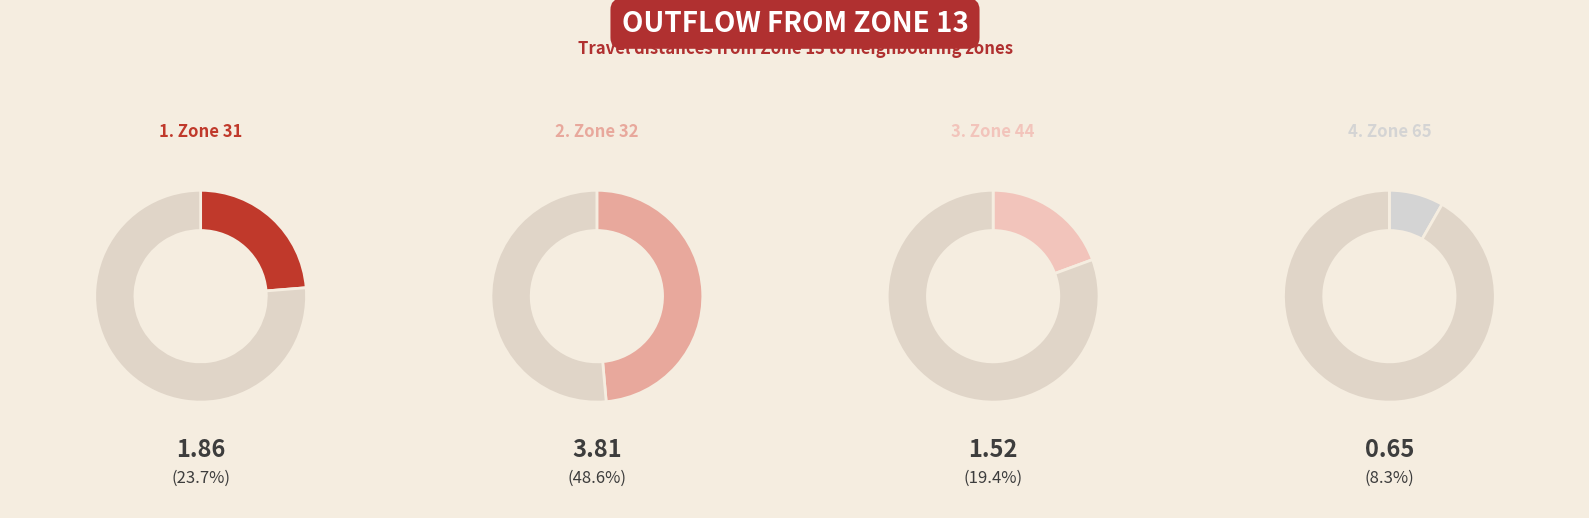

What is the smallest slice in the pie chart?

65